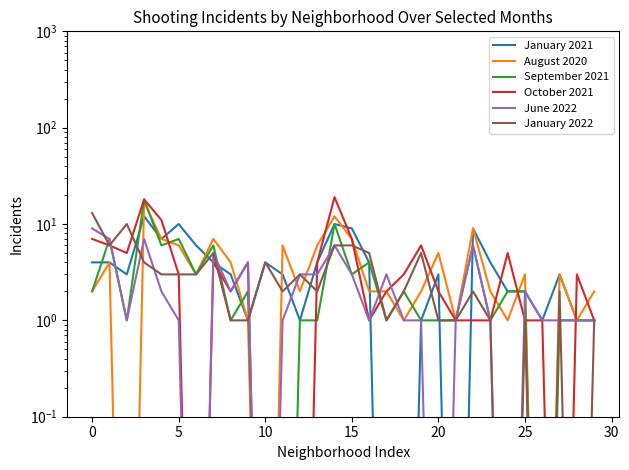

What is the difference between the maximum and minimum values in the January 2021 series?

12.0